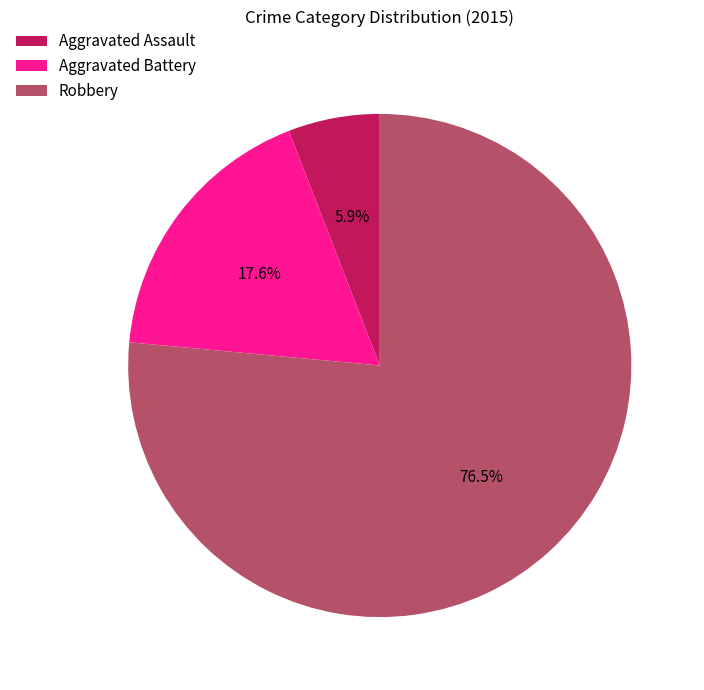

To the nearest percent, what is the average slice percentage?

33%